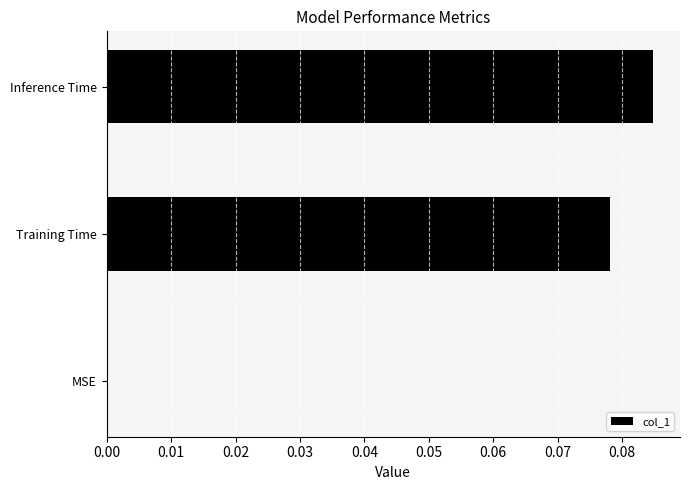

What is the change in value from MSE to Inference Time?

+0.1